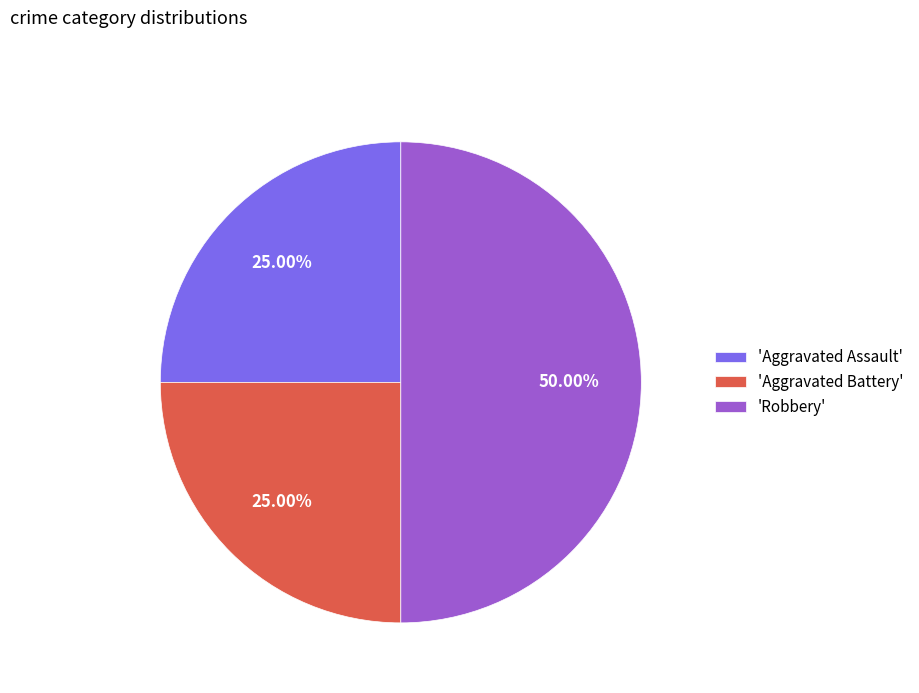

Approximately how many times larger is the value at 'Aggravated Battery' compared to 'Robbery'?

0.5